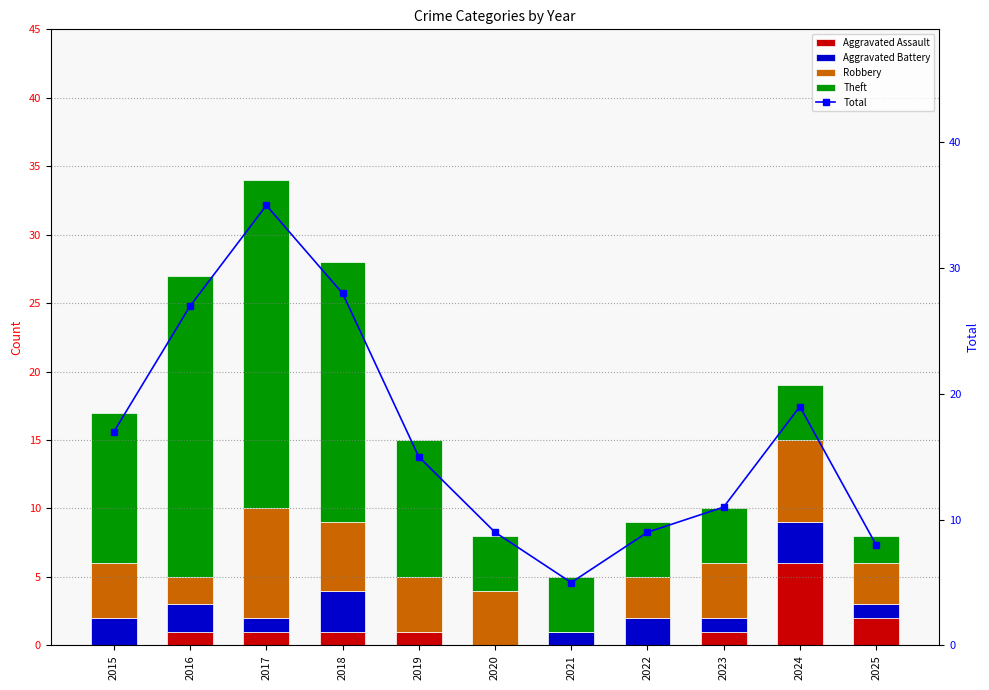

Does the chart contain stacked bars?

No